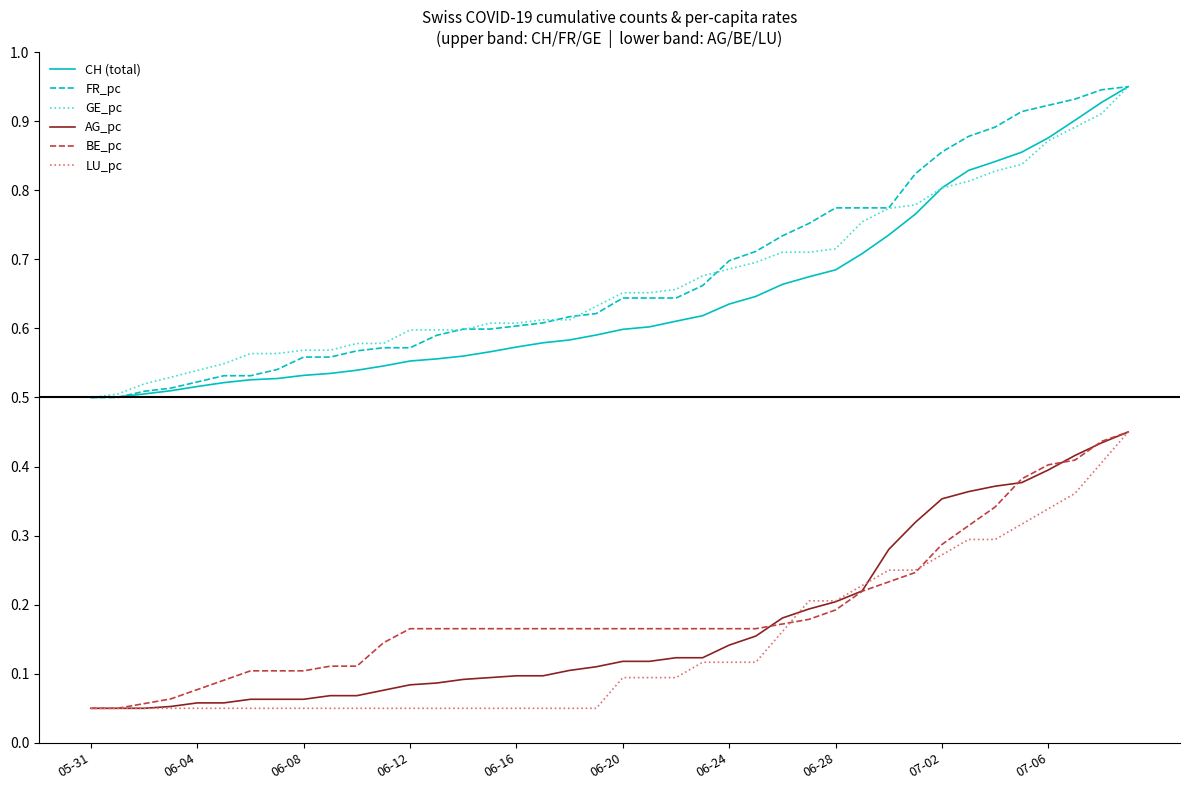

True or false: FR_pc and BE_pc intersect in this chart.

False